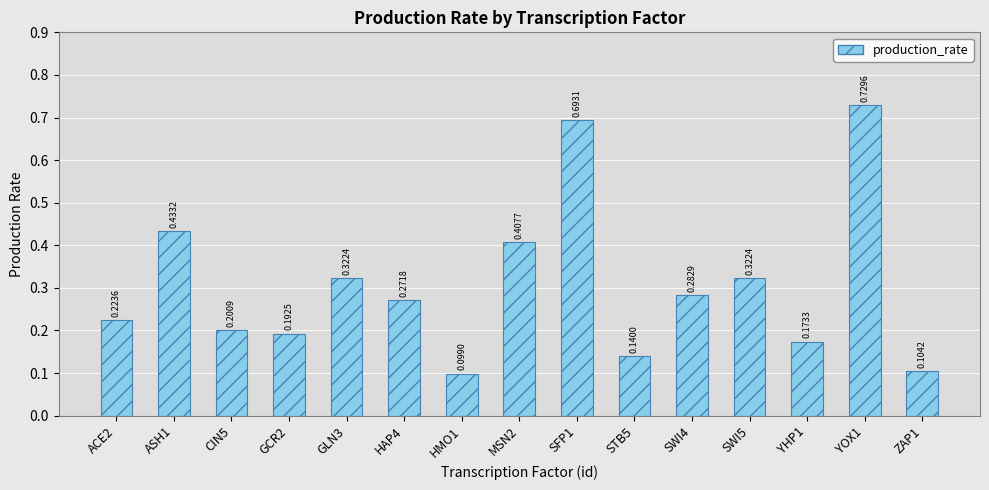

Is it true that the value at YOX1 is 1.3?

False